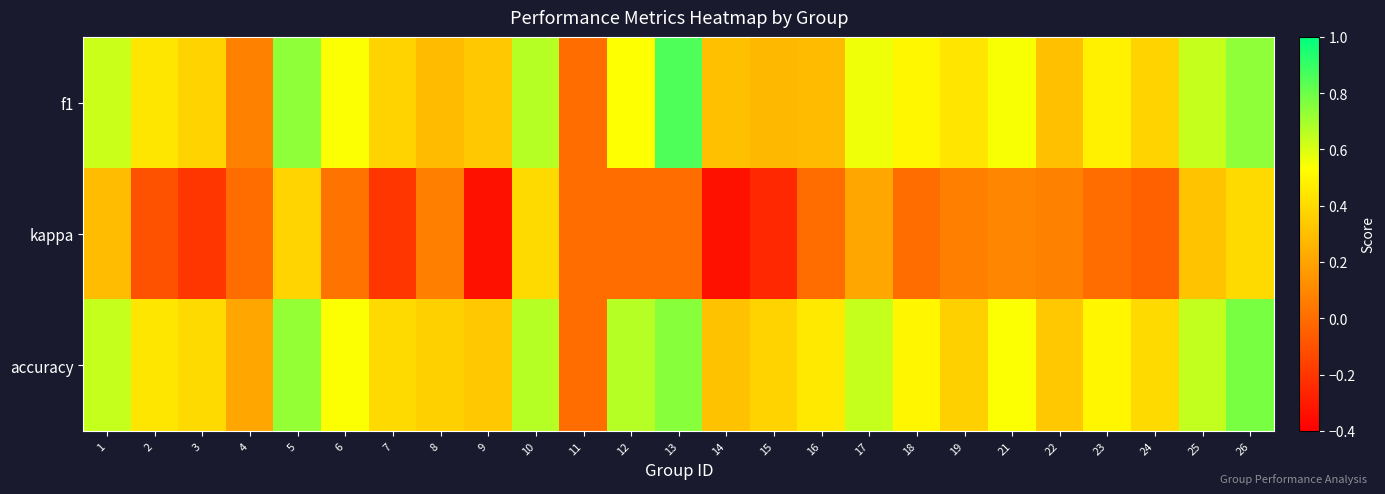

What is the total value across all series at 14?

0.3